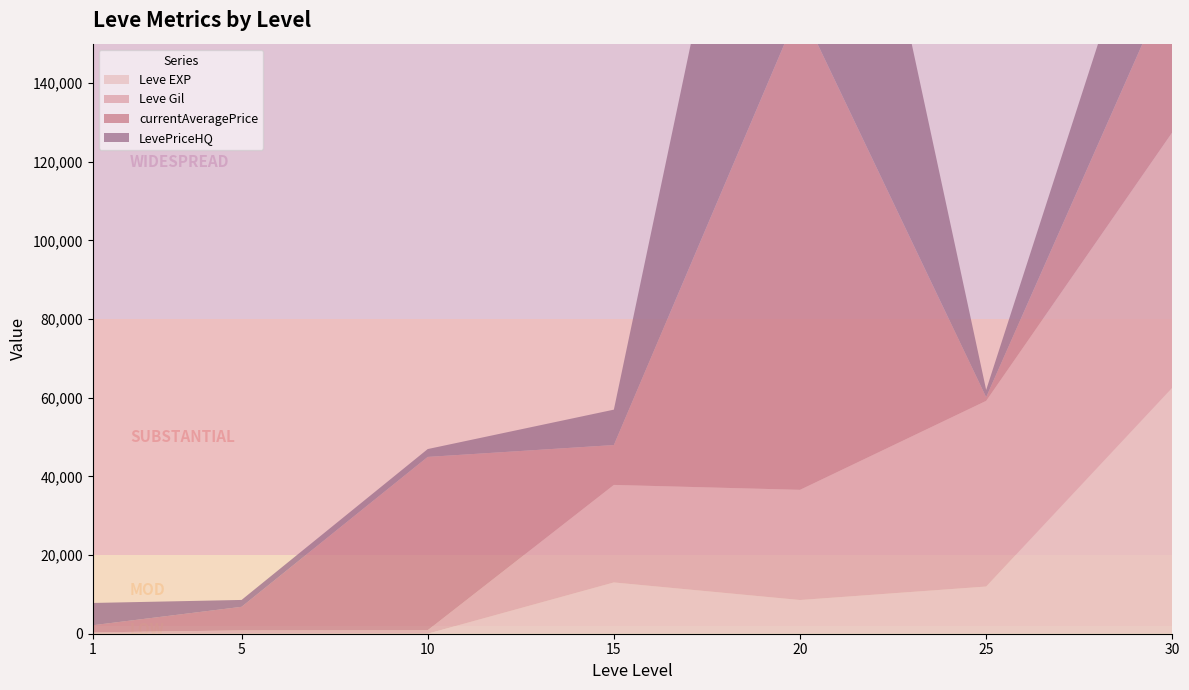

Reading left to right, transcribe all the data shown in this chart.

Leve EXP: 1	1	7	13040	8570	12000	62560
Leve Gil: 330	840	880	24790	28010	47200	64910
currentAveragePrice: 1820	6000	44058	10133	122671	926	39652
LevePriceHQ: 5667	1747	1999	9000	122671	1850	41251